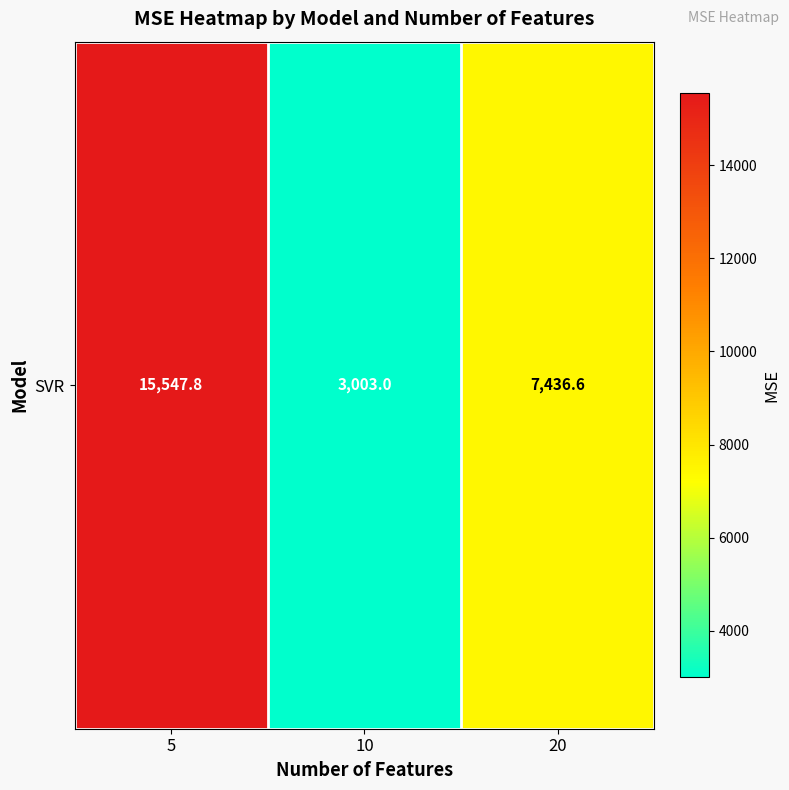

Which label corresponds to the smallest value in the chart?

10